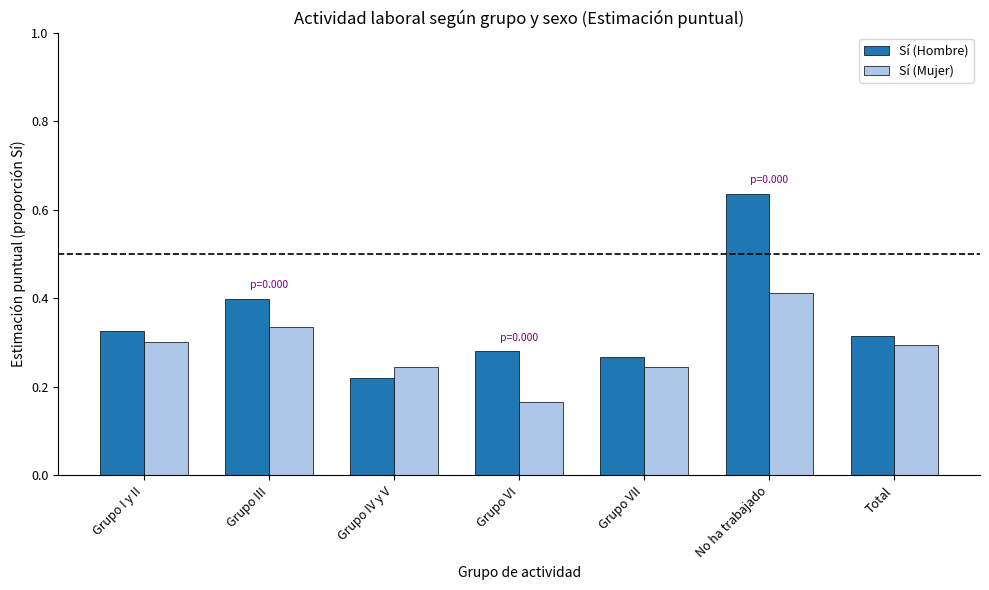

At which label is Sí (Hombre) closest to 0?

Grupo IV y V